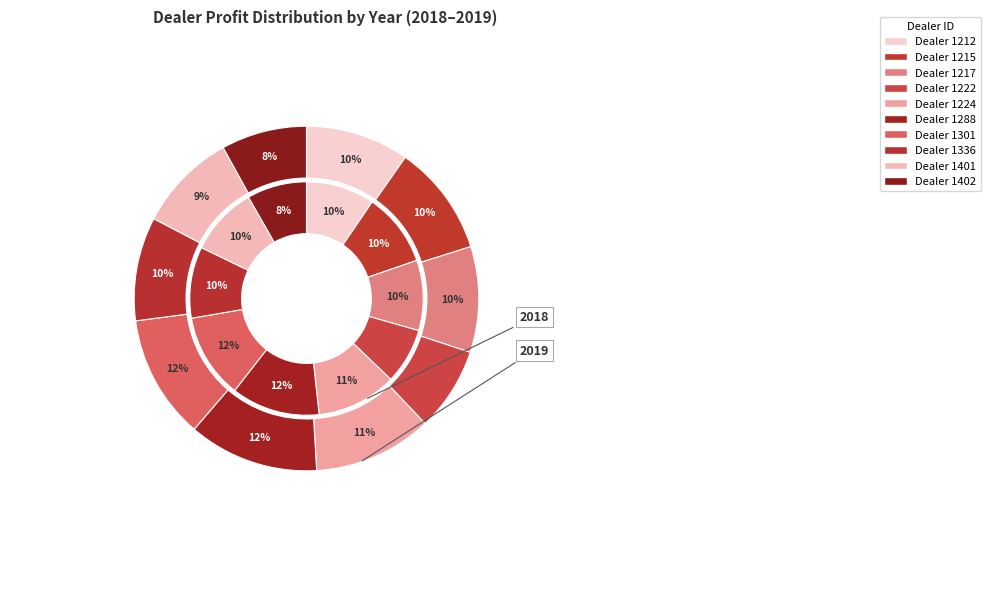

What percentage is NOT represented by 1215?

89.8%